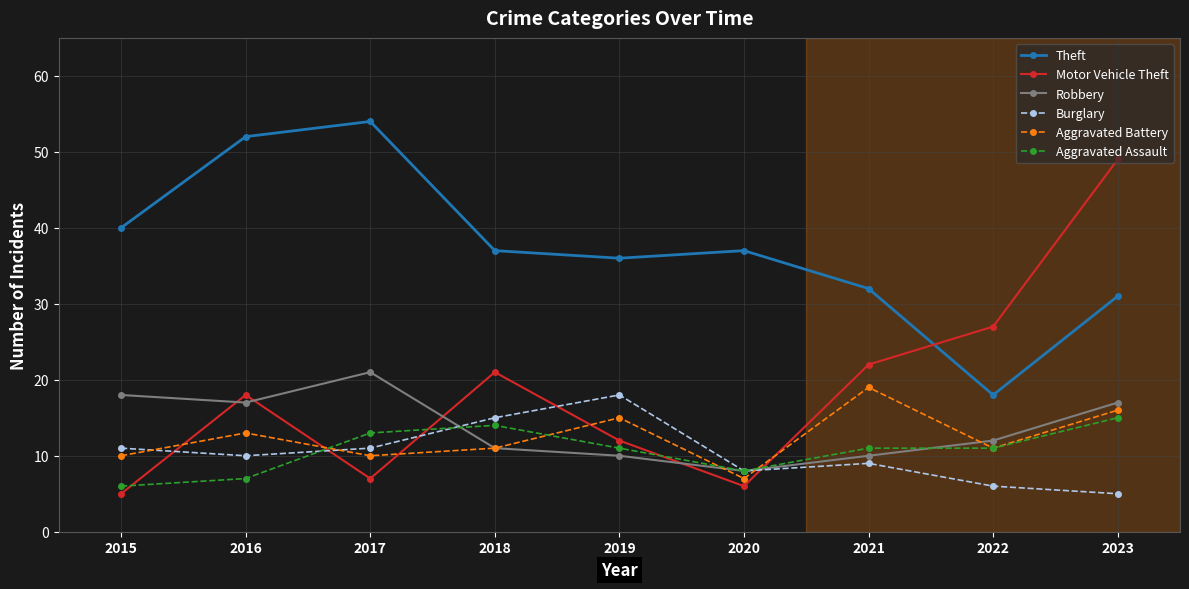

The Aggravated Assault series shows 4 at 2021. True or false?

False